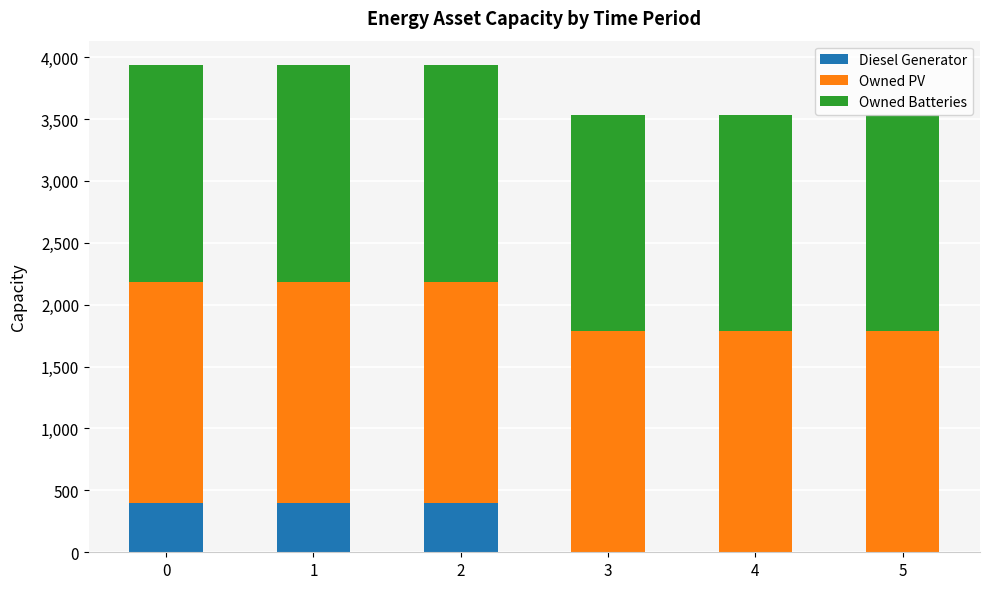

What is the sum of all Diesel Generator values?

1200